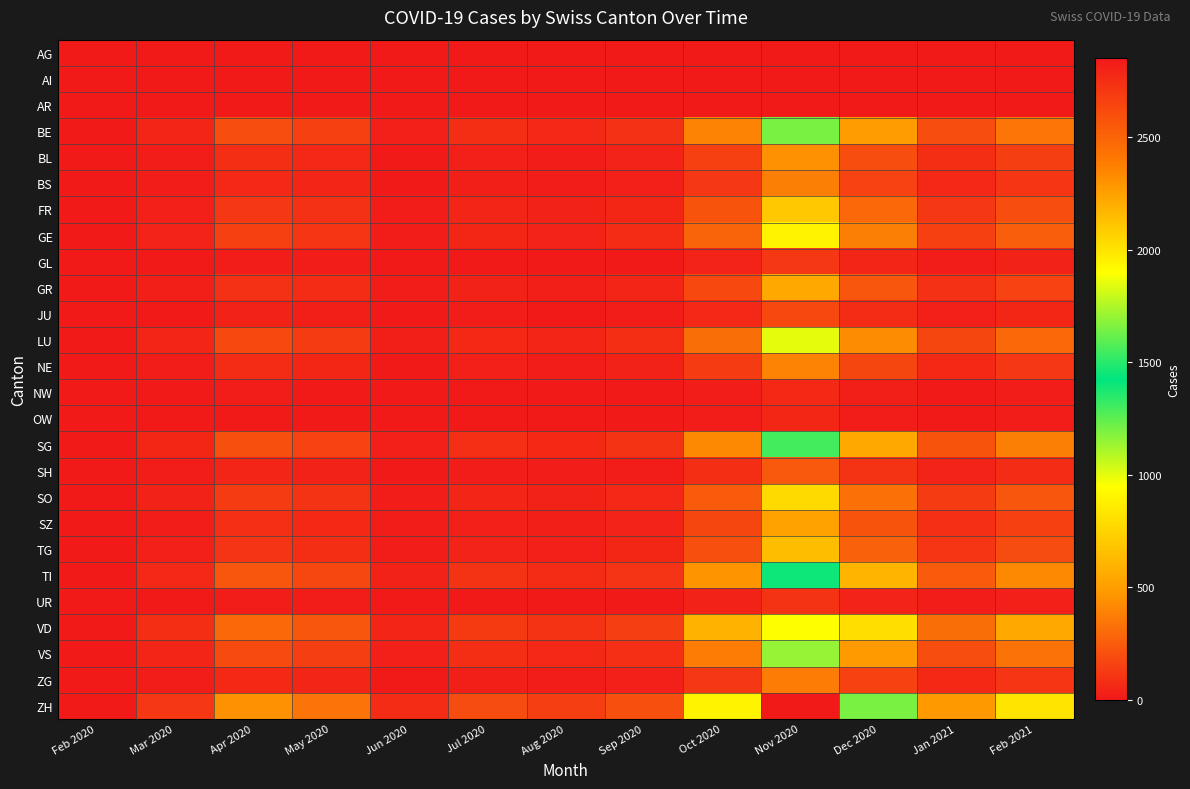

What is the total value across all series at Sep 2020?

1334